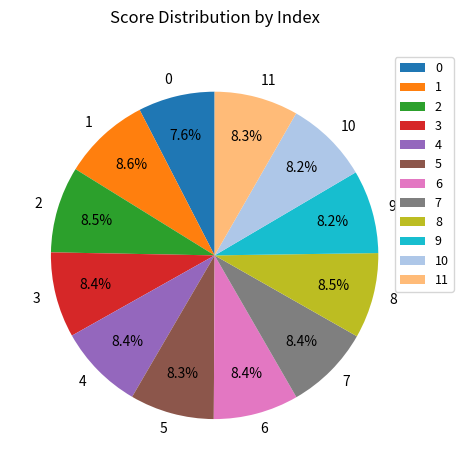

To the nearest percent, what percentage of the pie is 1?

9%